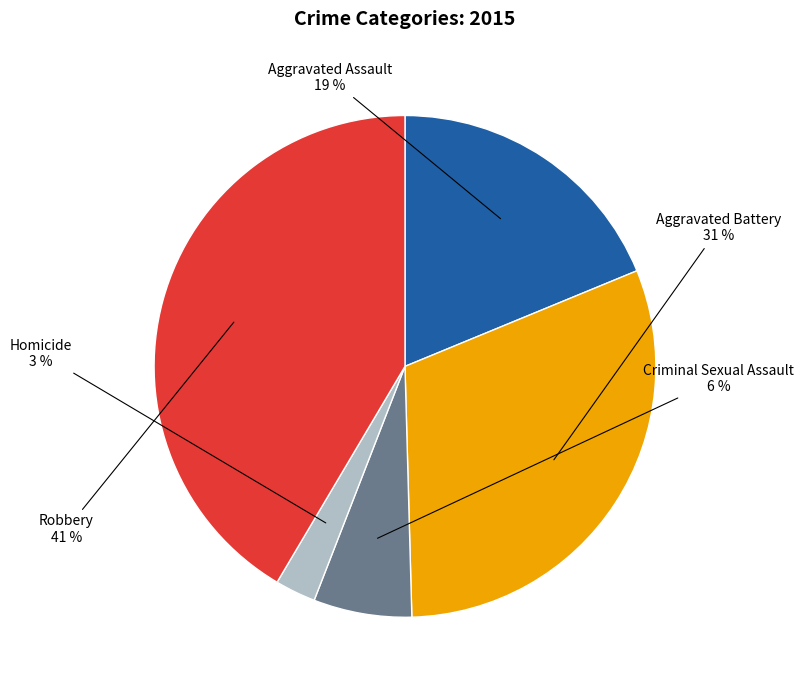

Does any single category account for the majority?

No